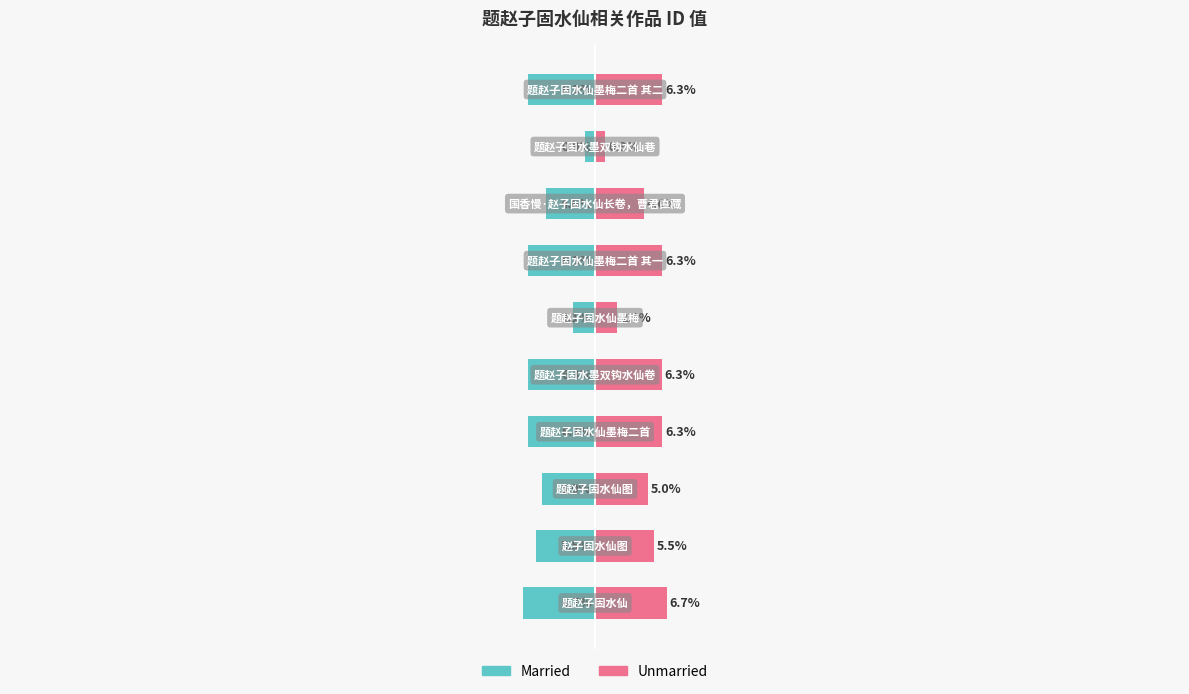

How many groups of bars are there?

10